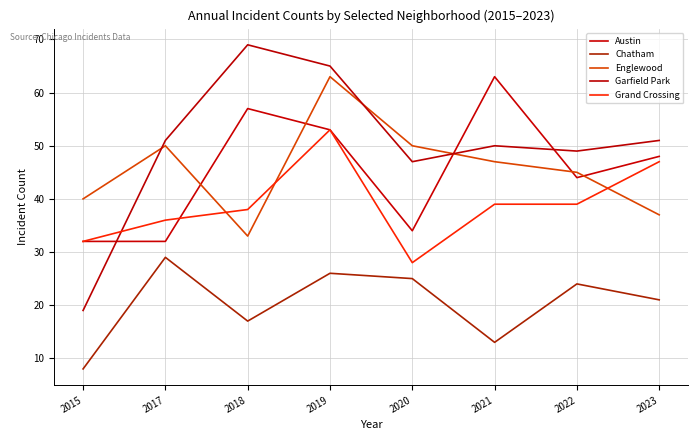

True or false: Grand Crossing has a value of 42 at 2015.

False